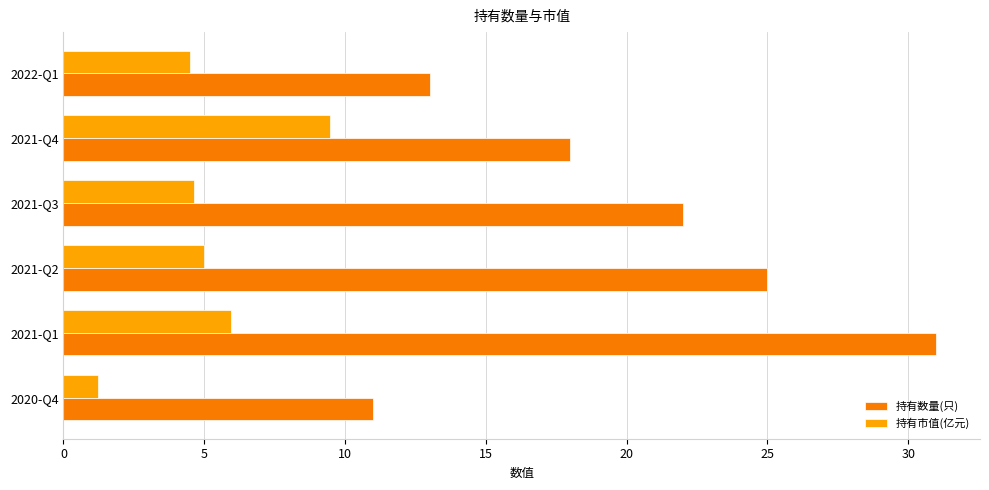

Rank the series by their maximum value, from lowest to highest.

持有市值(亿元), 持有数量(只)